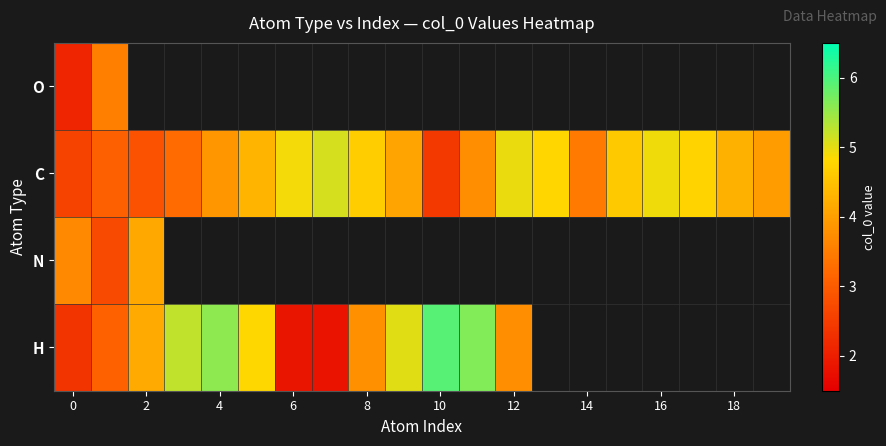

Count the number of data series in this chart.

4